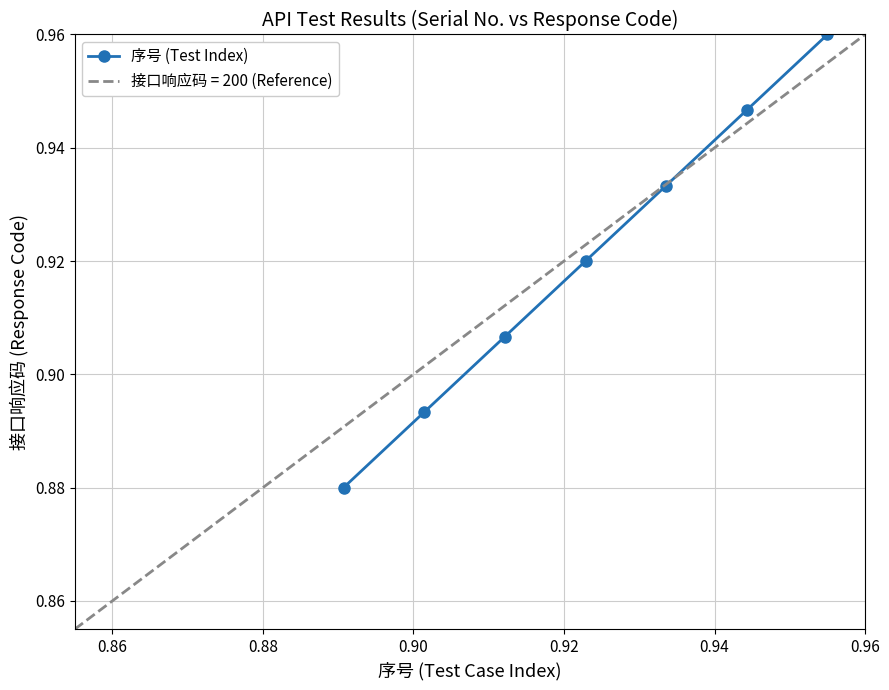

How many distinct data groups are displayed?

1